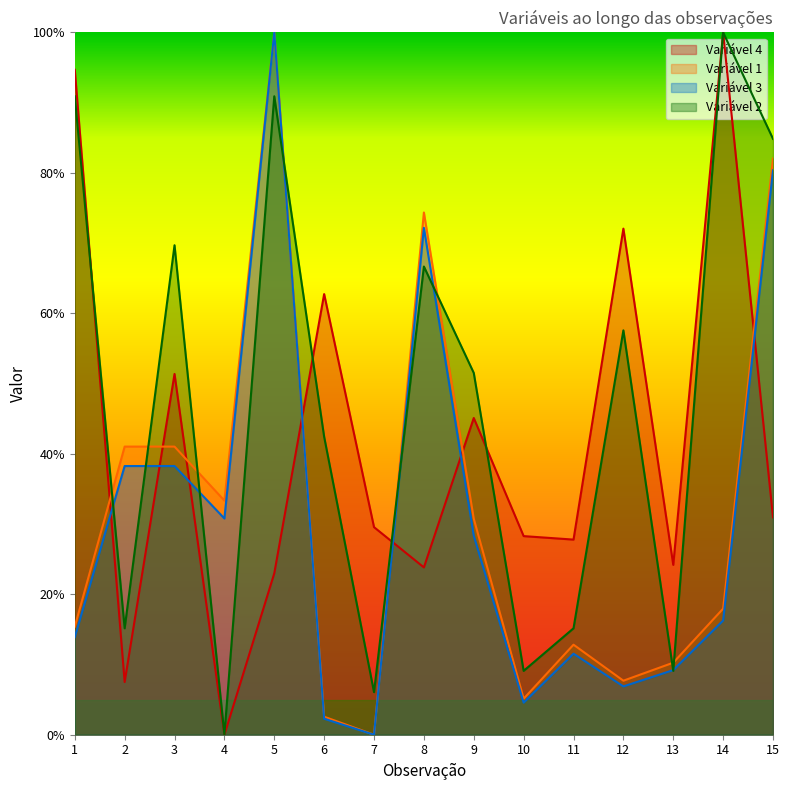

Reading right to left, transcribe all the data shown in this chart.

Variável 4: 15=31.0	14=100.0	13=24.2	12=72.1	11=27.8	10=28.3	9=45.1	8=23.8	7=29.6	6=62.7	5=23.0	4=0.0	3=51.4	2=7.5	1=94.7
Variável 1: 15=82.1	14=17.9	13=10.3	12=7.7	11=12.8	10=5.1	9=30.8	8=74.4	7=0.0	6=2.6	5=100.0	4=33.3	3=41.0	2=41.0	1=15.4
Variável 3: 15=80.4	14=16.3	13=9.2	12=6.9	11=11.5	10=4.6	9=28.3	8=72.2	7=0.0	6=2.3	5=100.0	4=30.8	3=38.3	2=38.3	1=13.9
Variável 2: 15=84.8	14=100.0	13=9.1	12=57.6	11=15.2	10=9.1	9=51.5	8=66.7	7=6.1	6=42.4	5=90.9	4=0.0	3=69.7	2=15.2	1=90.9